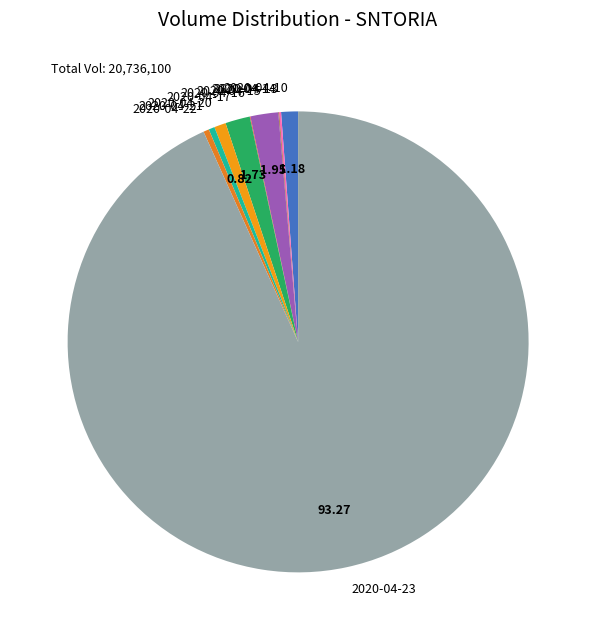

Which slice represents more than half of the pie?

2020-04-23